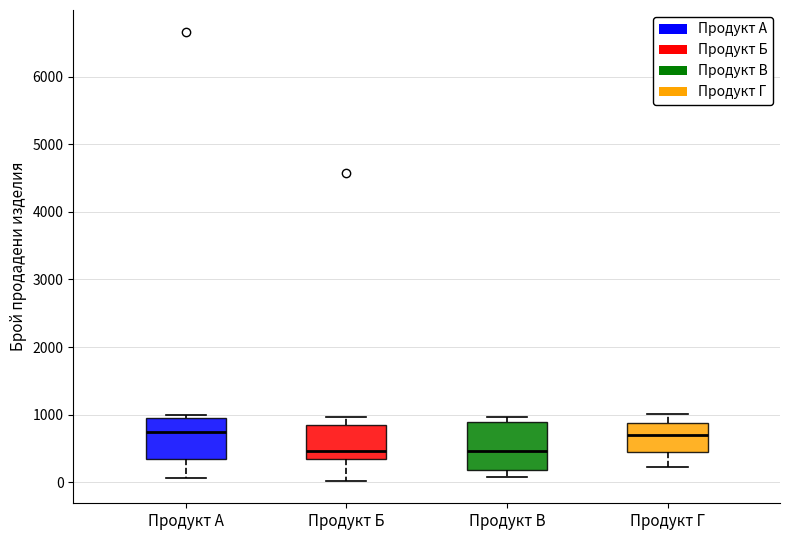

Reading left to right, read every box against the y-axis: the position of its median line, the range the box covers, and the ends of its whiskers. The values are not printed on the chart, so give them approximately, as read against the axis.

Продукт А: median 700, box 300 to 1000, whiskers 100 to 1000 (just above the box's upper edge)
Продукт Б: median 500, box 300 to 900, whiskers 0 to 1000
Продукт В: median 500, box 200 to 900, whiskers 100 to 1000
Продукт Г: median 700, box 400 to 900, whiskers 200 to 1000